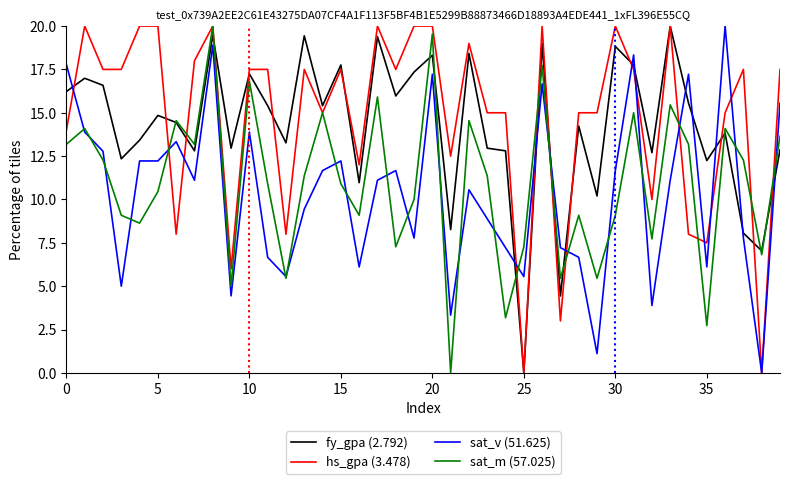

What is the maximum value for sat_m (57.025)?

20.0